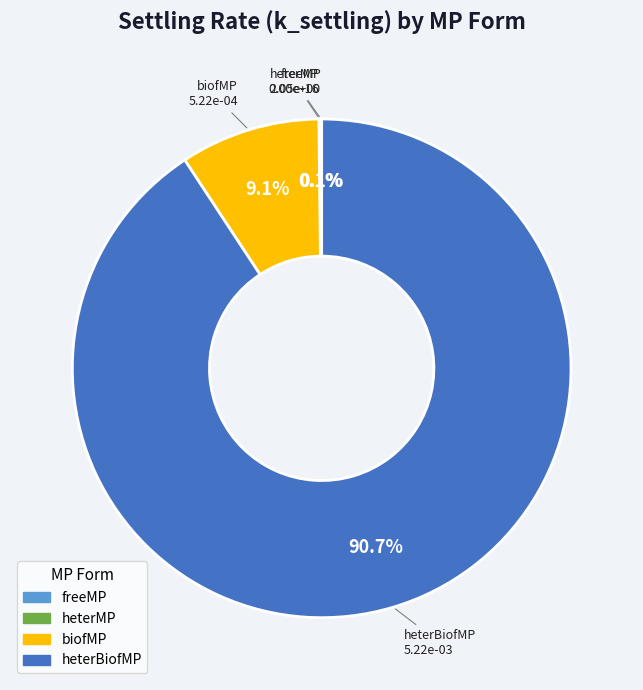

Is it true that heterBiofMP is 81% of the pie?

False